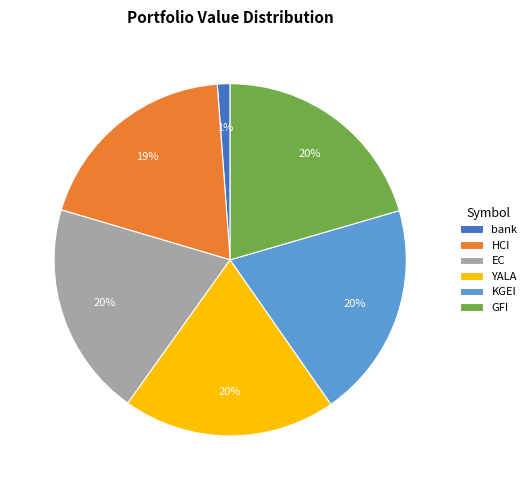

To the nearest percent, what is the average slice percentage?

17%